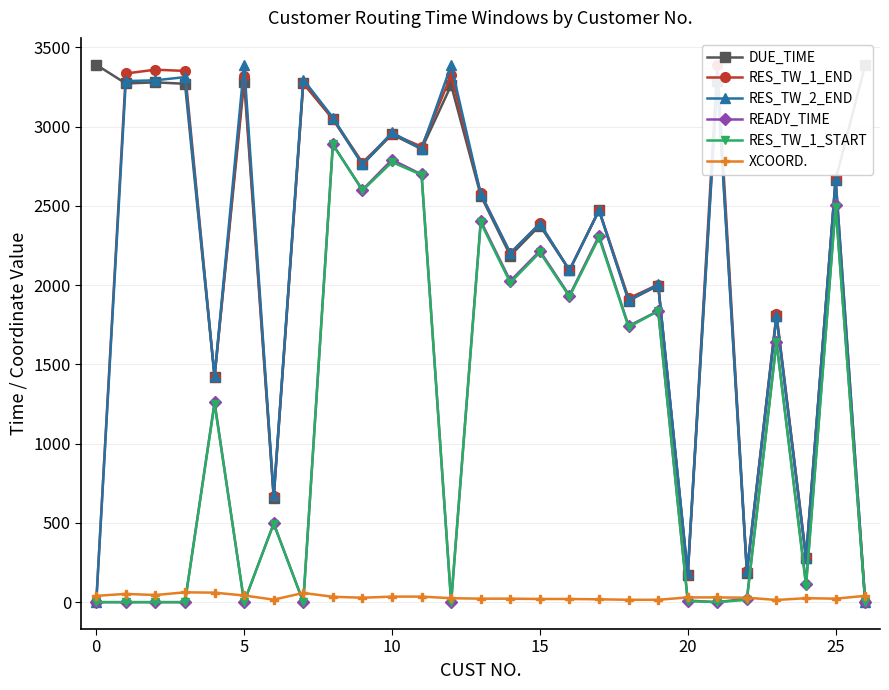

What is the label of the 10th point from the left?

9